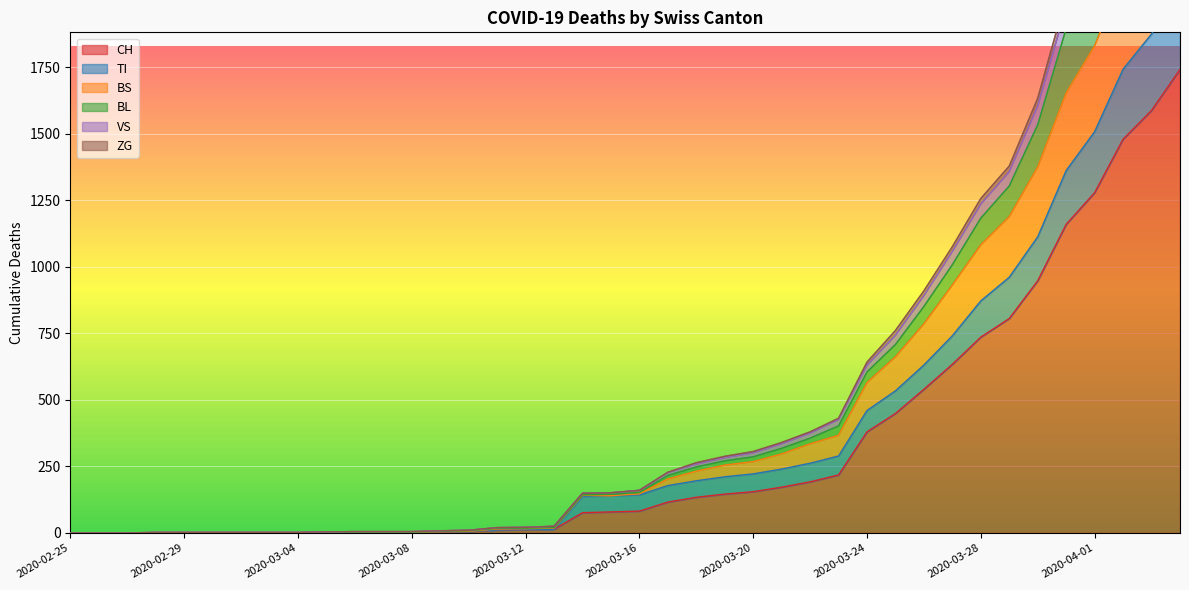

What is the difference between the maximum and second lowest values in the VS series?

2900